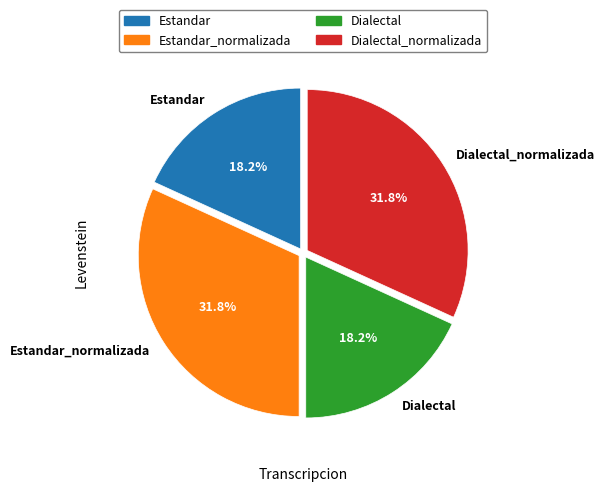

Is there a majority slice in this chart?

No